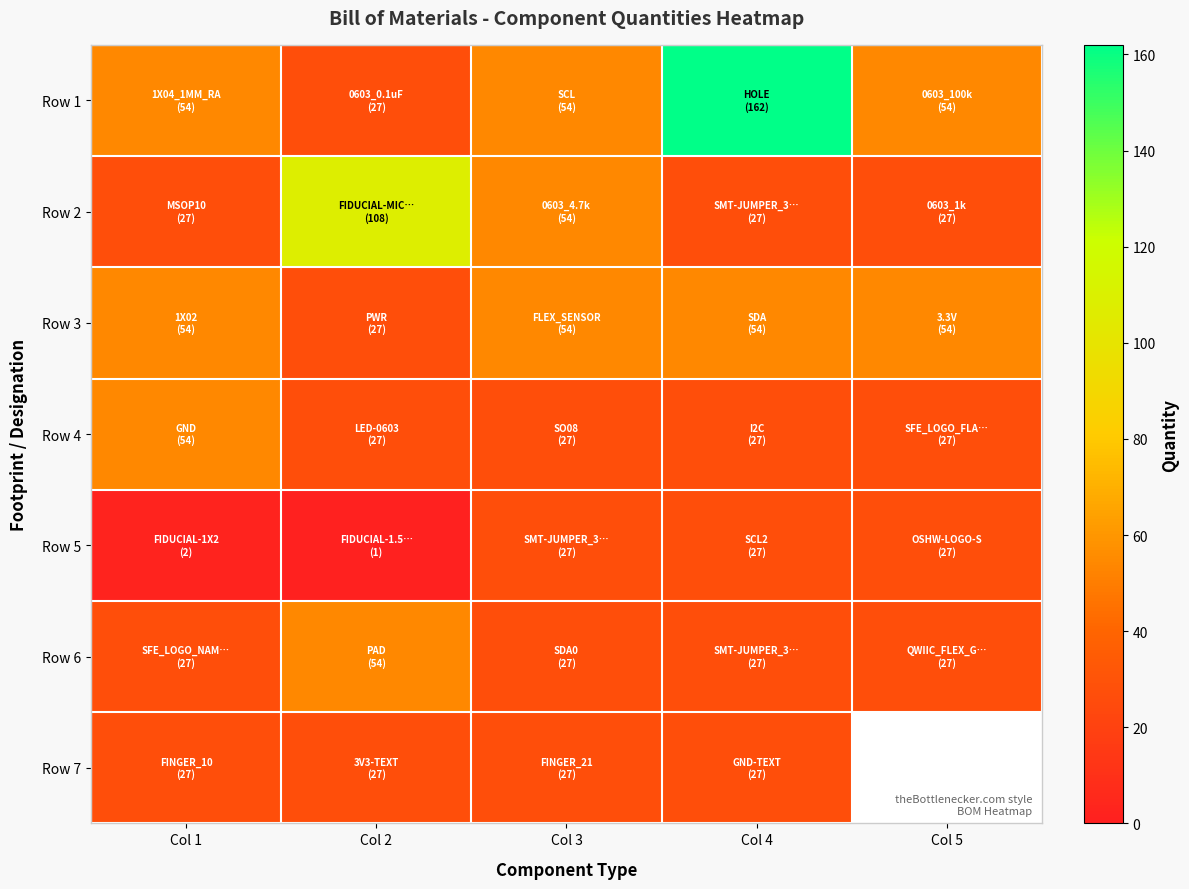

How many values in the Row 5 series are below 27?

2